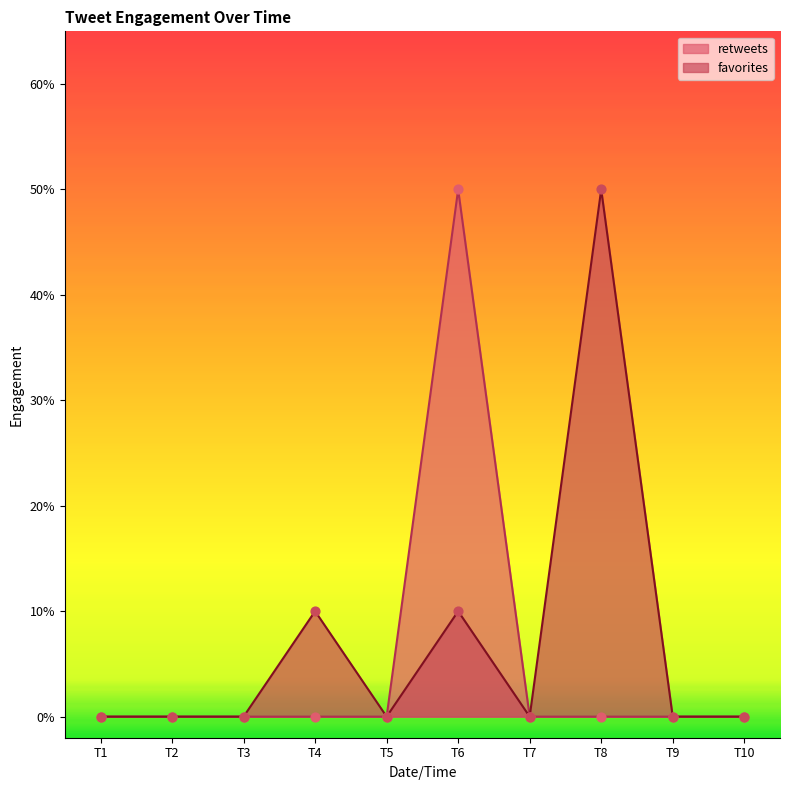

Which series reaches the minimum Y coordinate?

retweets